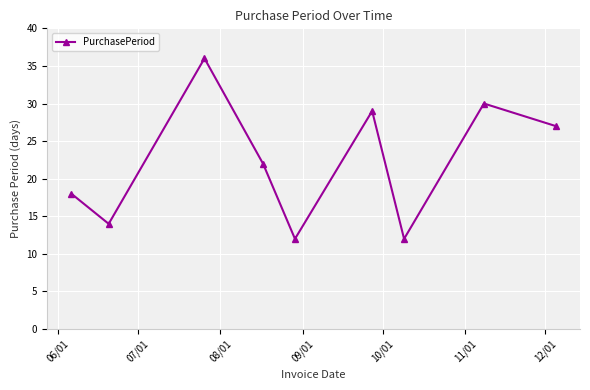

What is the difference between the maximum and minimum values?

24